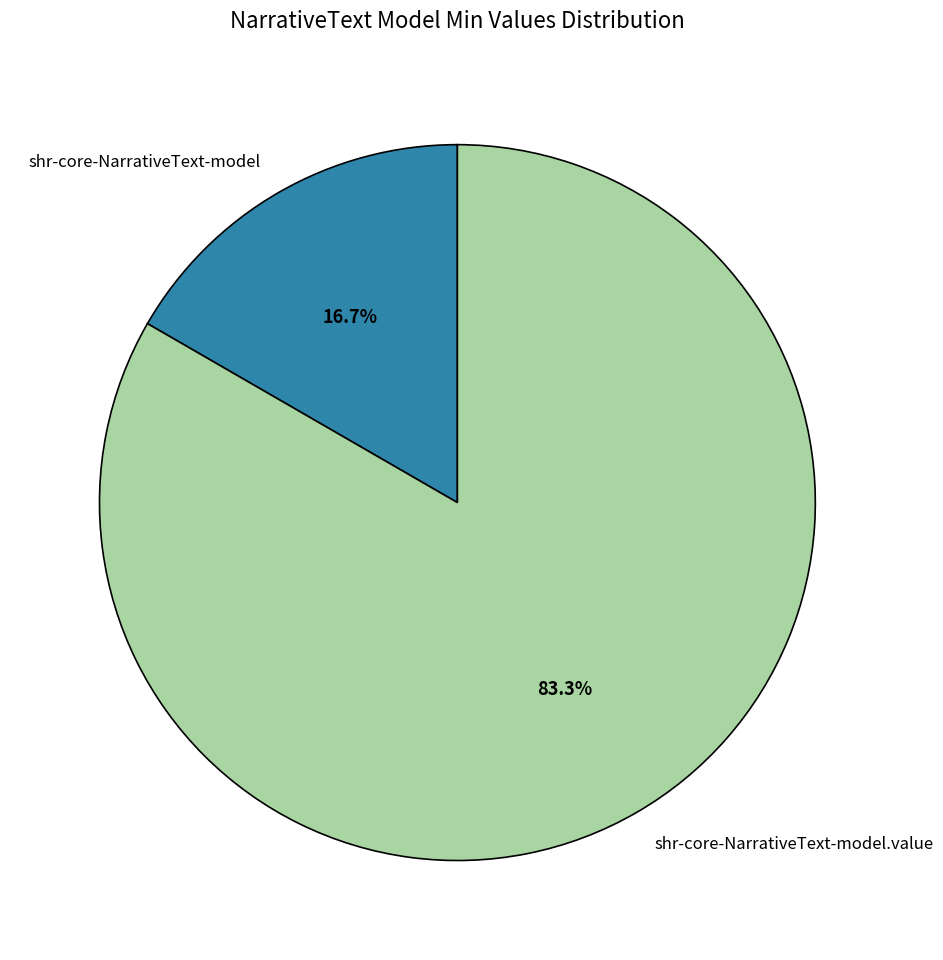

Which category has the biggest portion of the pie?

shr-core-NarrativeText-model.value